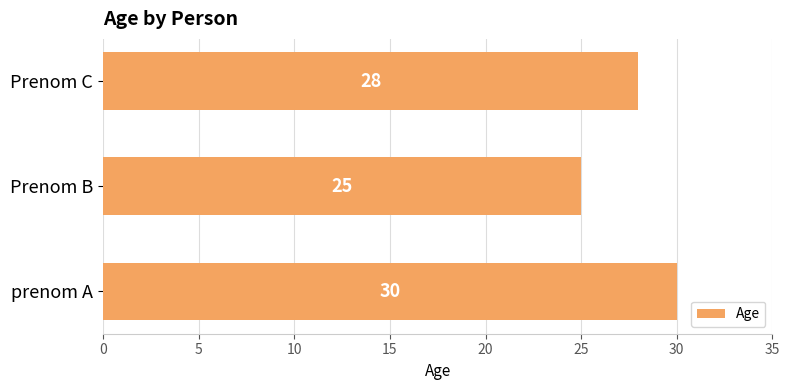

The chart shows a value of 25 at Prenom B. True or false?

True